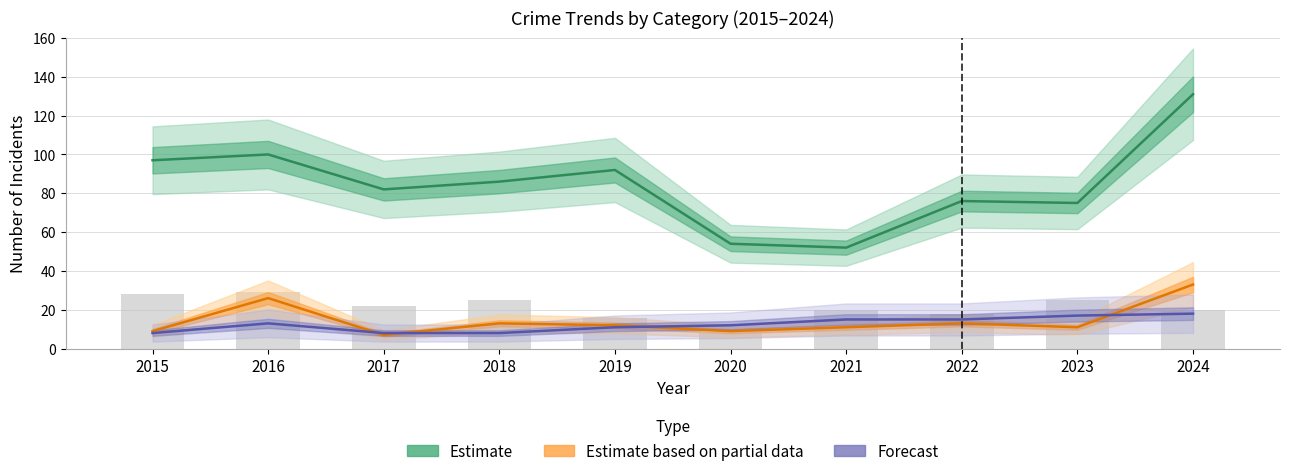

What is the smallest value displayed?

7